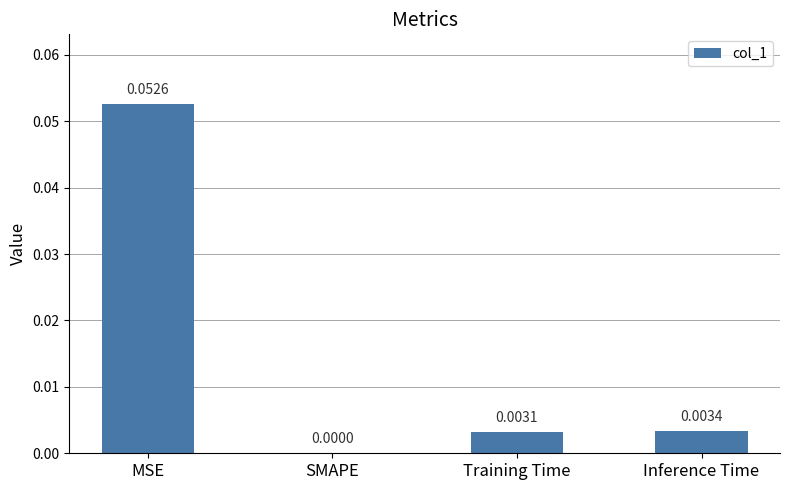

Where is the data nearest to the value 0?

SMAPE